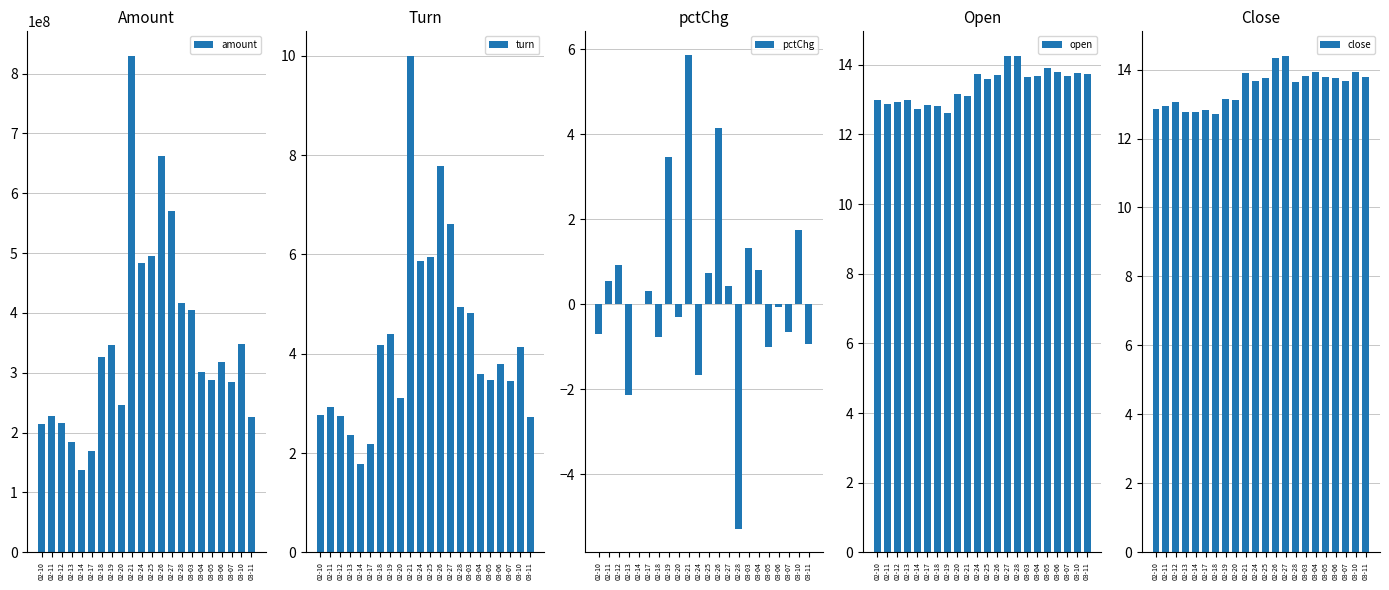

List the labels in order of turn value, smallest first.

02-14, 02-17, 02-13, 03-11, 02-12, 02-10, 02-11, 02-20, 03-07, 03-05, 03-04, 03-06, 03-10, 02-18, 02-19, 03-03, 02-28, 02-24, 02-25, 02-27, 02-26, 02-21